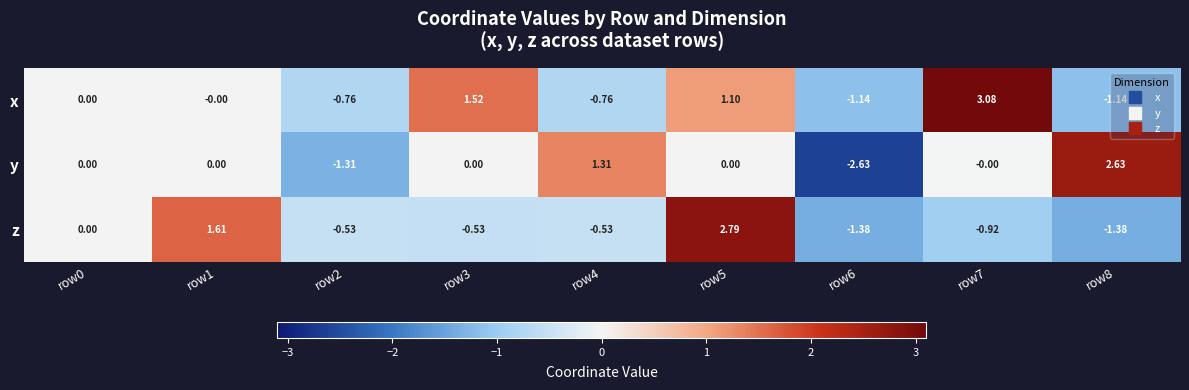

Which series has the largest total across all categories?

x